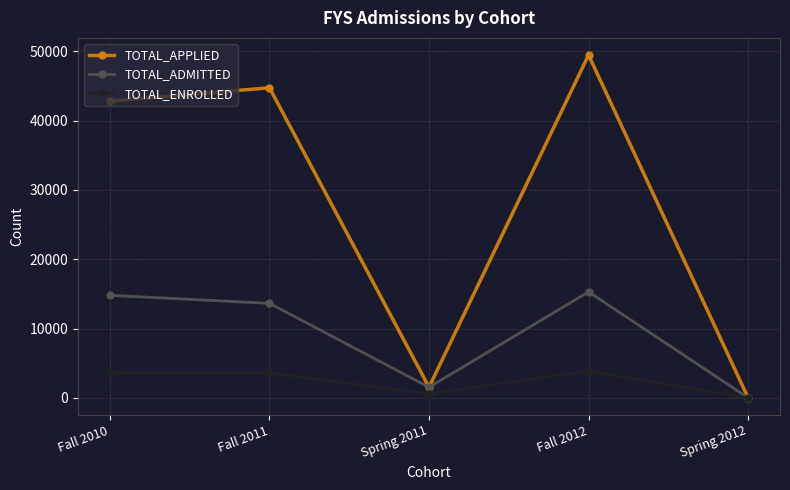

What is the label of the 3rd point from the right?

Spring 2011